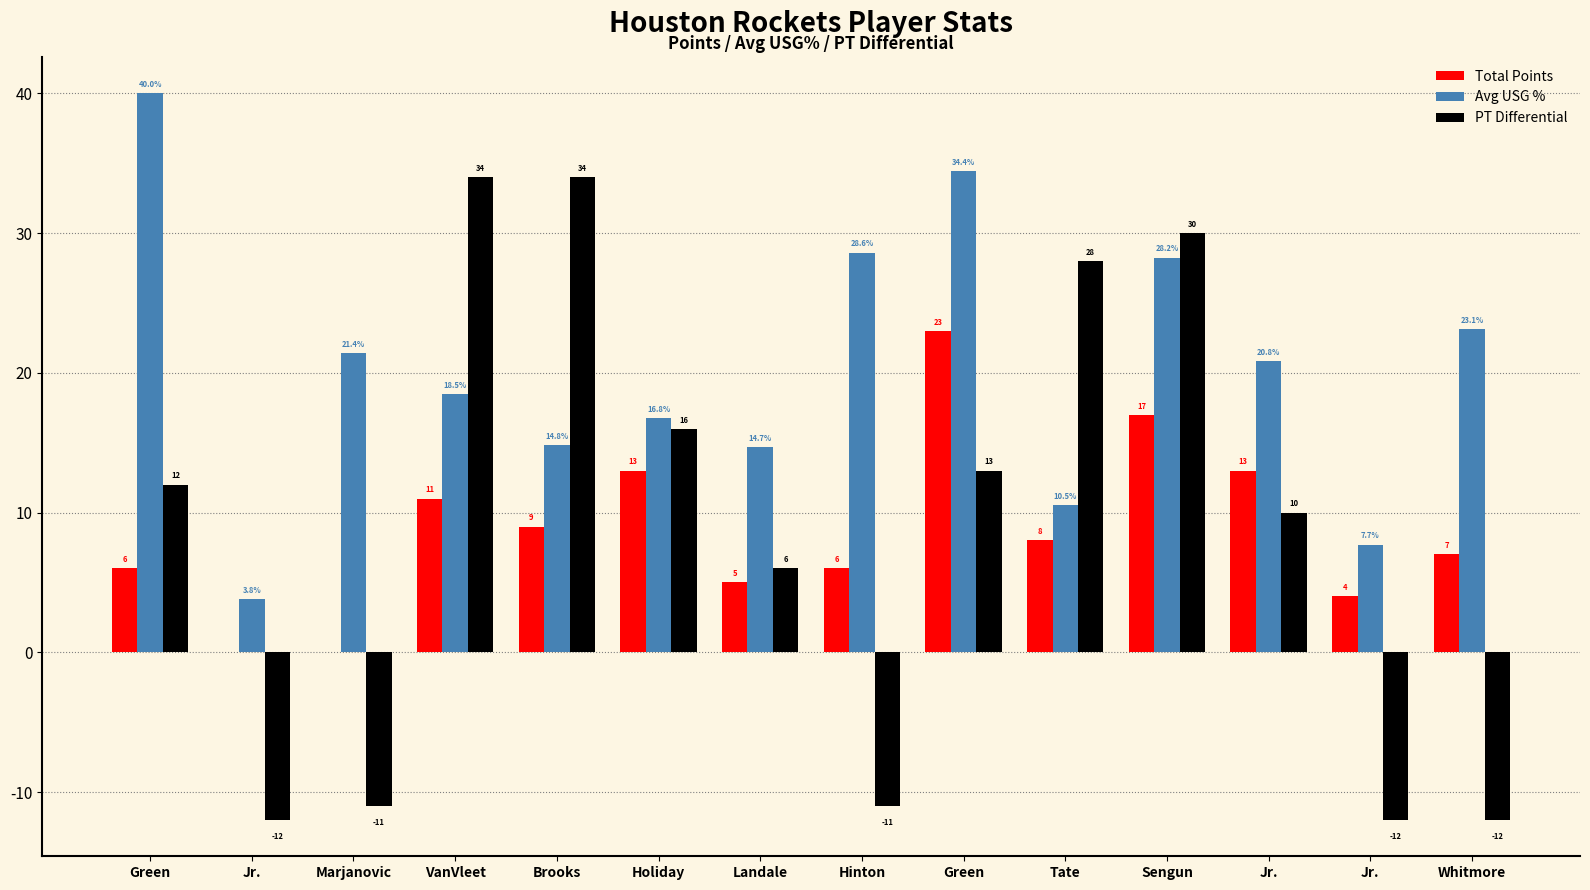

What is the difference between the second highest and second lowest values in the Avg USG % series?

26.7